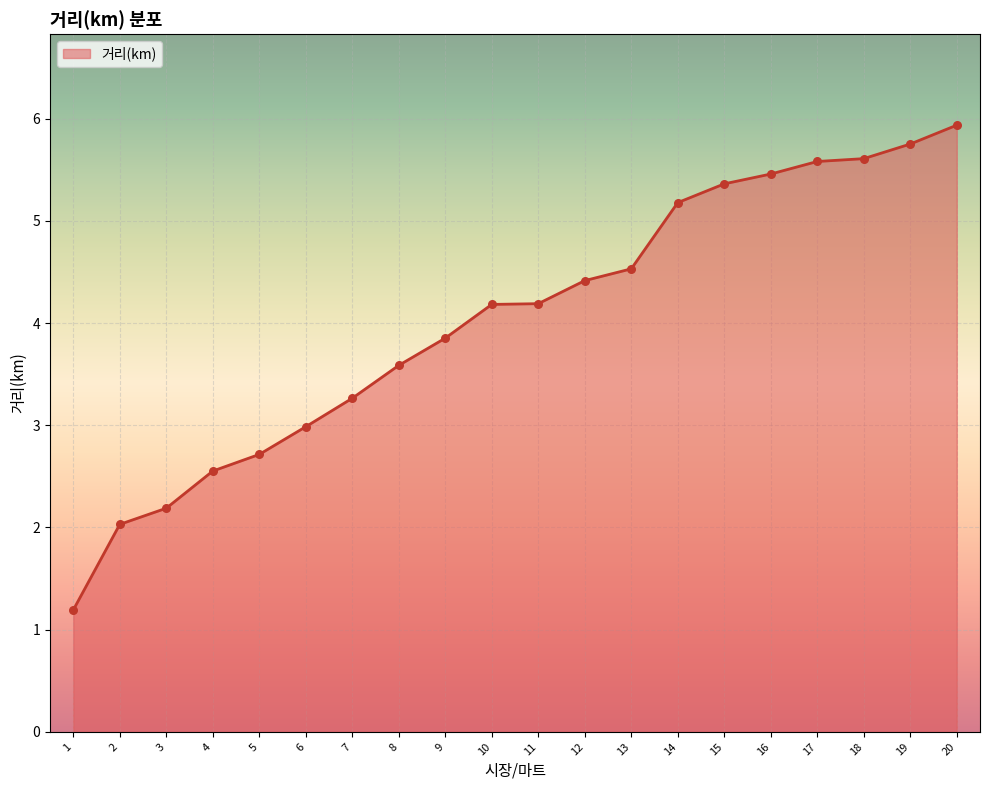

Between 14 and 20, which is larger?

20